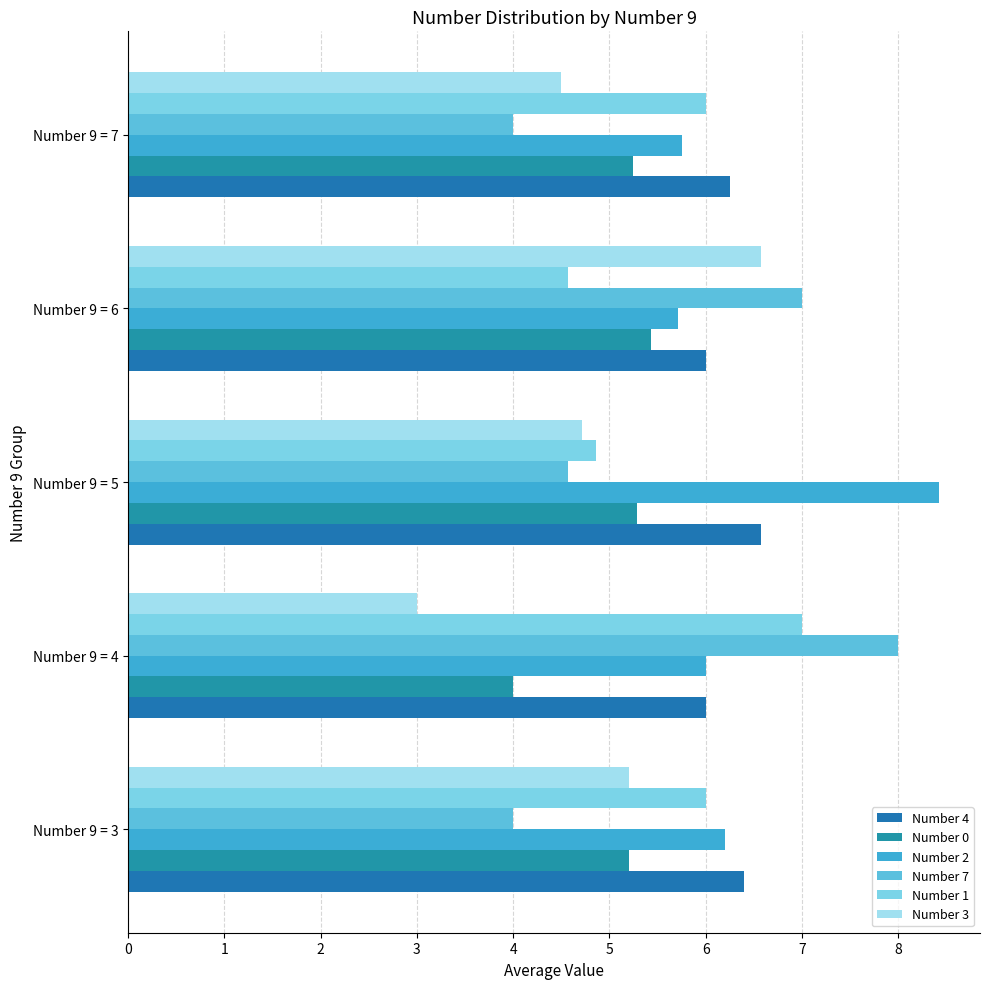

What is the difference between the second highest and minimum values in the Number 2 series?

0.5